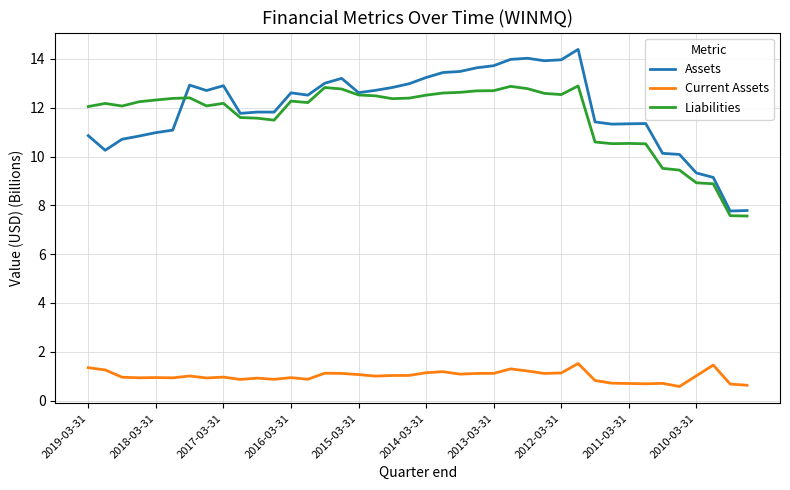

What are all the series names shown in the legend?

Assets, Current Assets, Liabilities